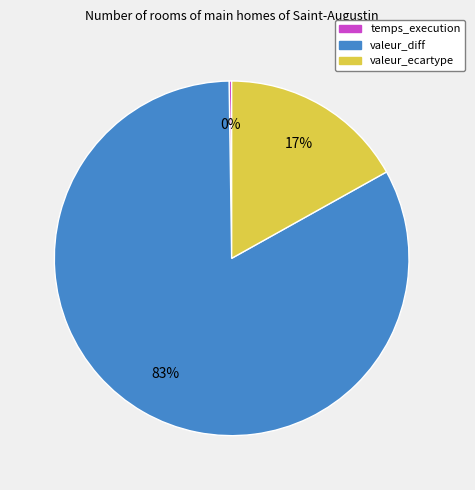

What is the largest slice in the pie chart?

valeur_diff